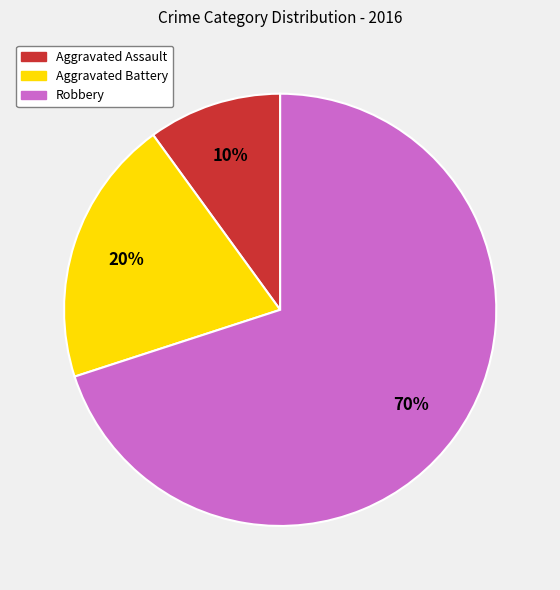

True or false: Aggravated Assault accounts for 10% of the total.

True